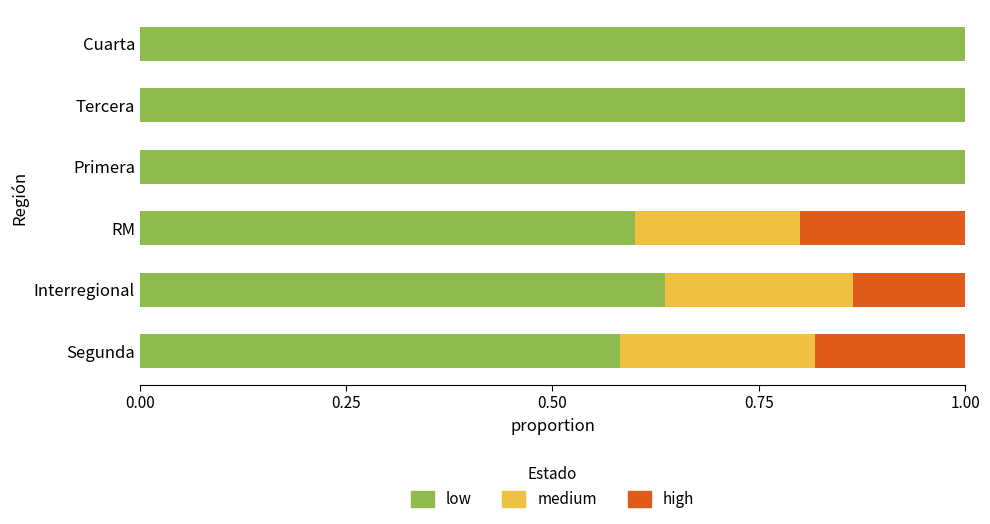

Read the low value at Primera.

1.0